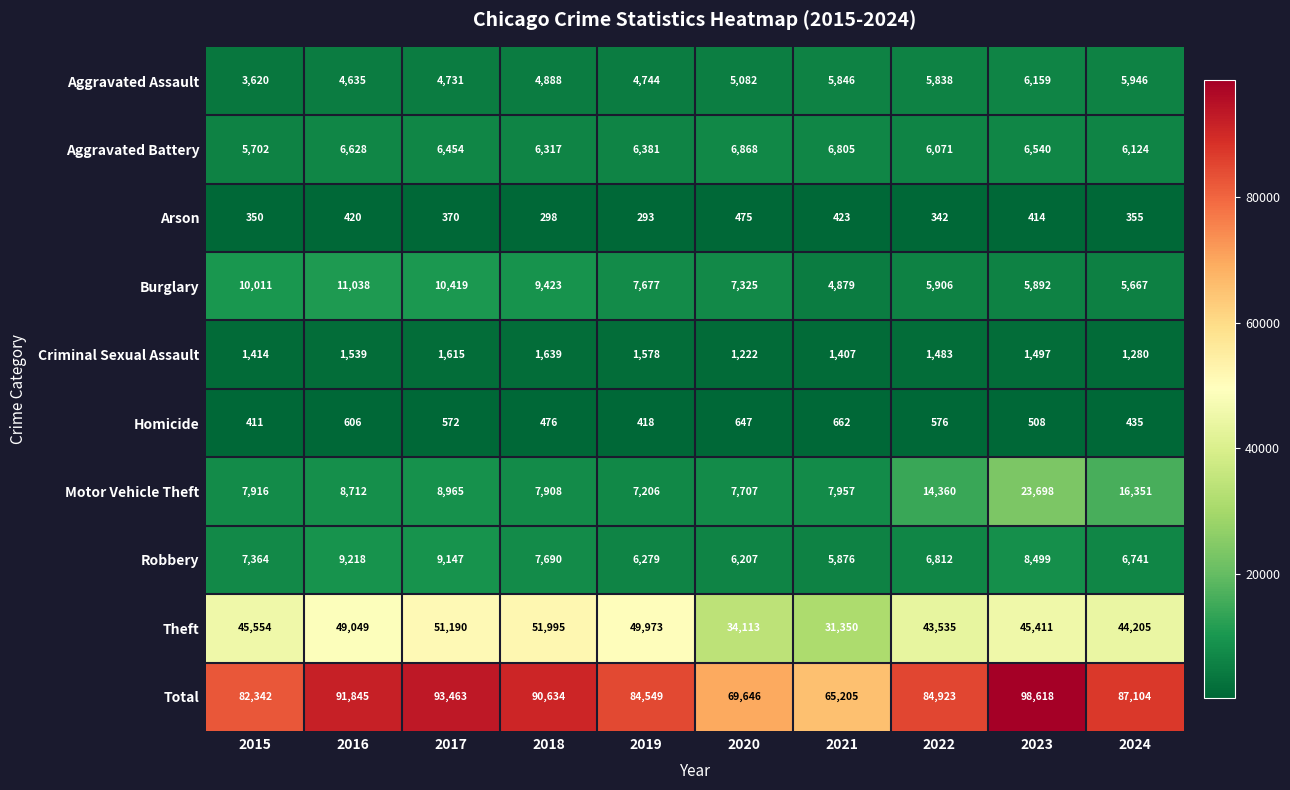

True or false: Burglary has a value of 7325 at 2020.

True